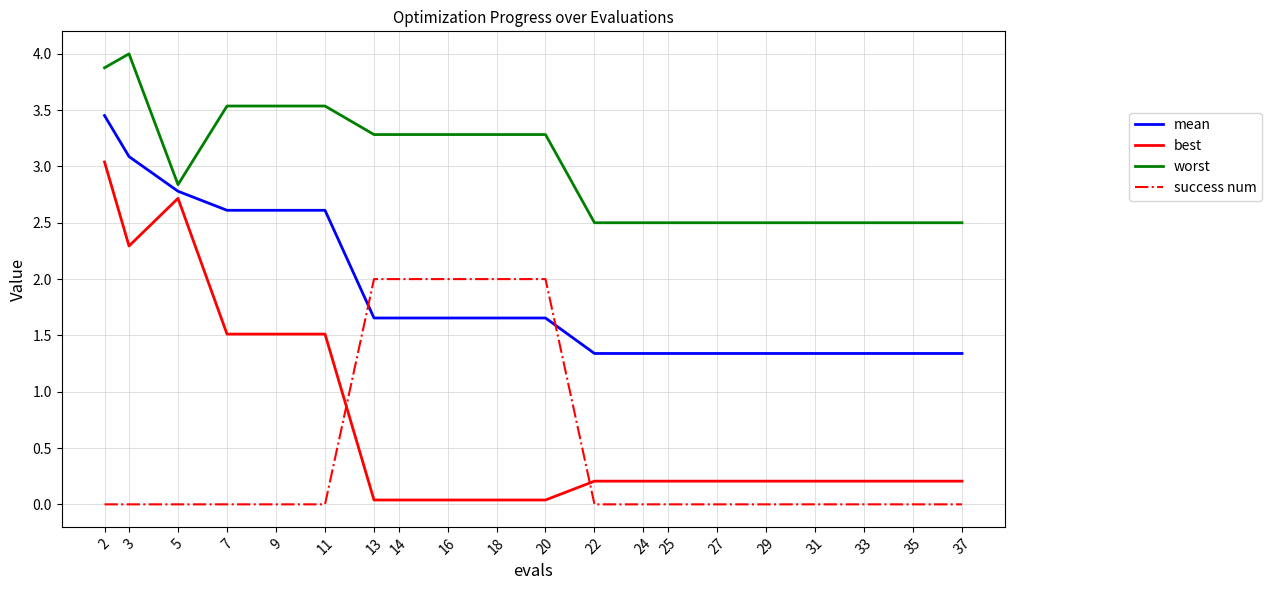

Rank the series by their maximum value, from lowest to highest.

success num, best, mean, worst